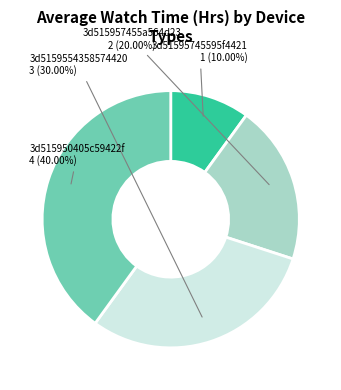

Is it true that 3d515957455a564d23 is 11% of the pie?

False